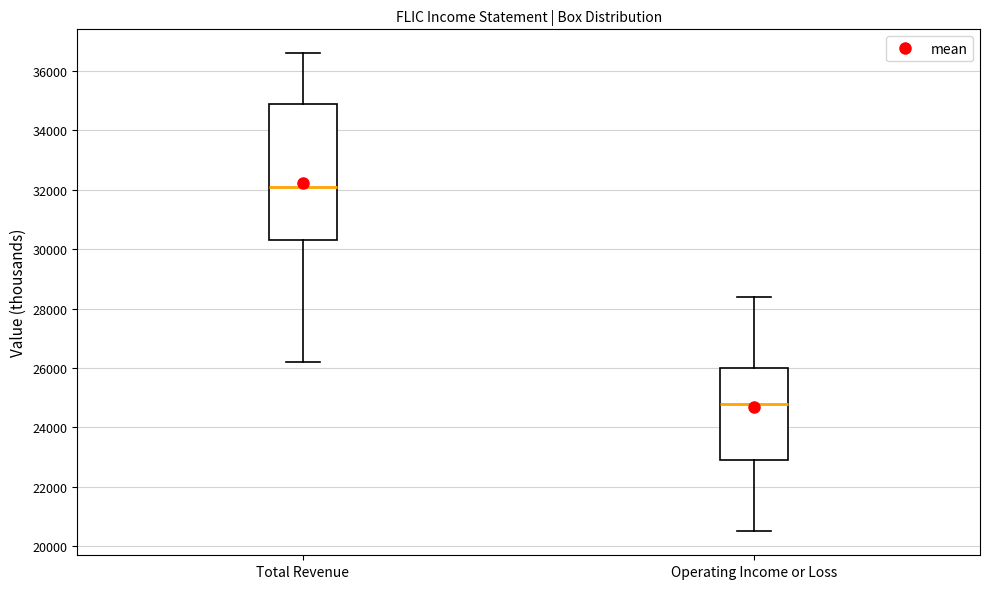

Reading left to right, transcribe this box plot: for each box, give where its median line is, the range the box spans, and where its two whiskers end, as read against the y-axis. The values are not printed on the chart, so give them approximately, as read against the axis.

Total Revenue: median 32200, box 30400 to 35000, whiskers 26200 to 36600
Operating Income or Loss: median 24800, box 23000 to 26000, whiskers 20600 to 28400